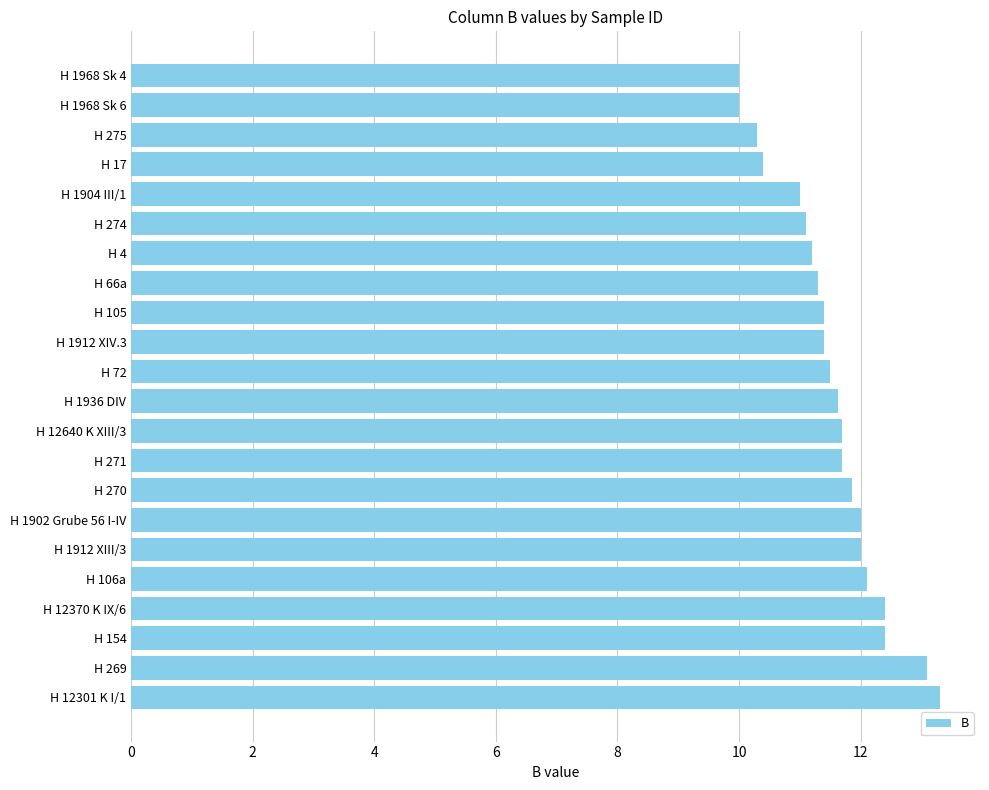

What is the average value?

11.5